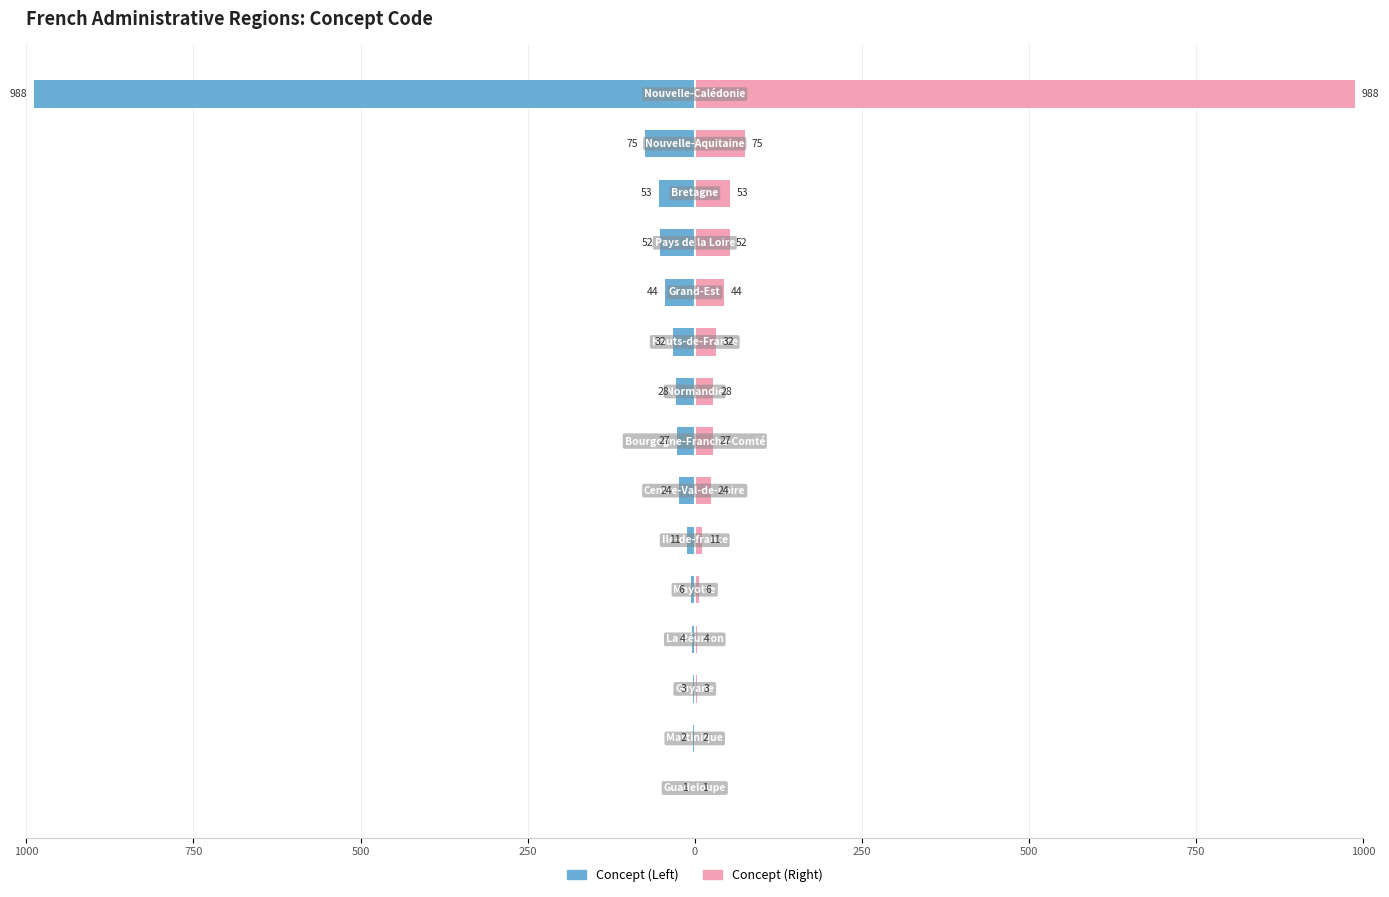

The Concept (Right) series shows 1297 at 14. True or false?

False